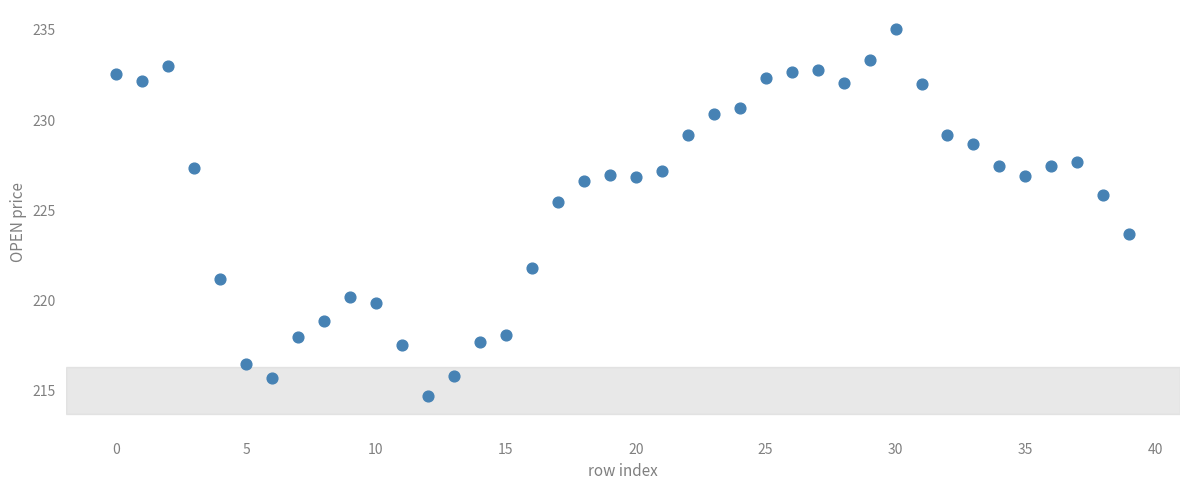

What Y value in the scatter plot is closest to 224?

223.7